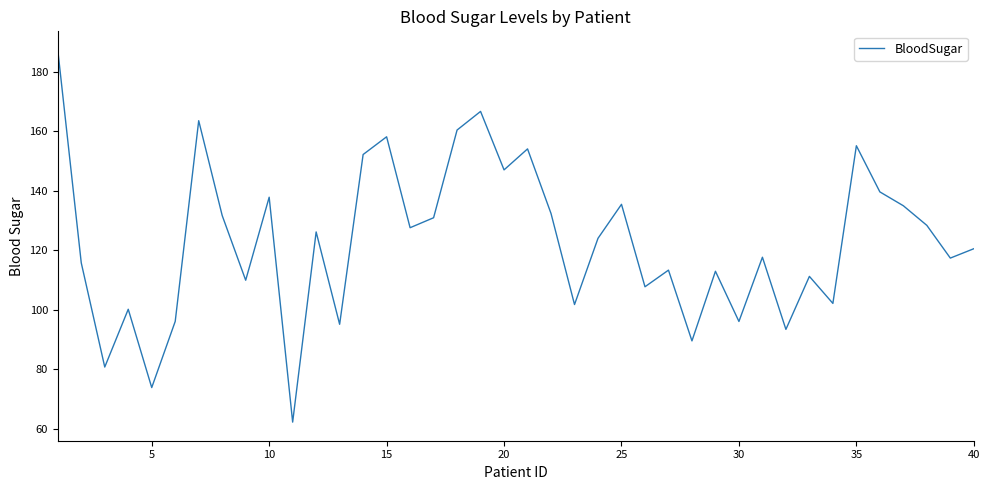

What is the difference between the maximum and minimum values?

125.1